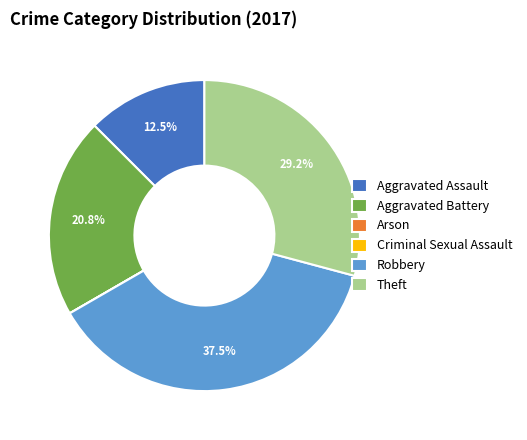

To the nearest percent, what is the difference between the Theft and Aggravated Assault slice percentages?

17%